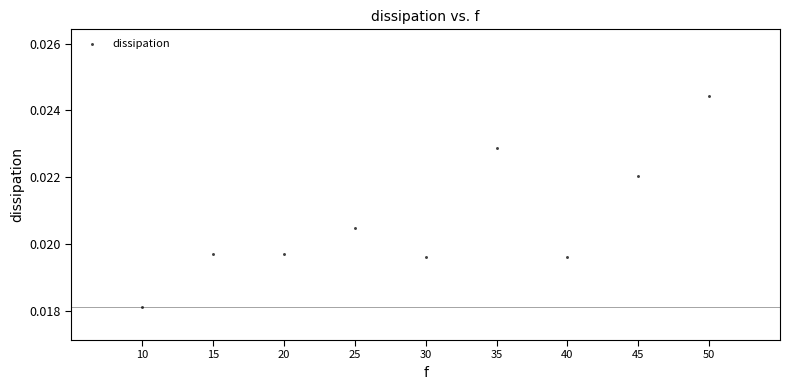

What is the range of X values (max minus min)?

40.0